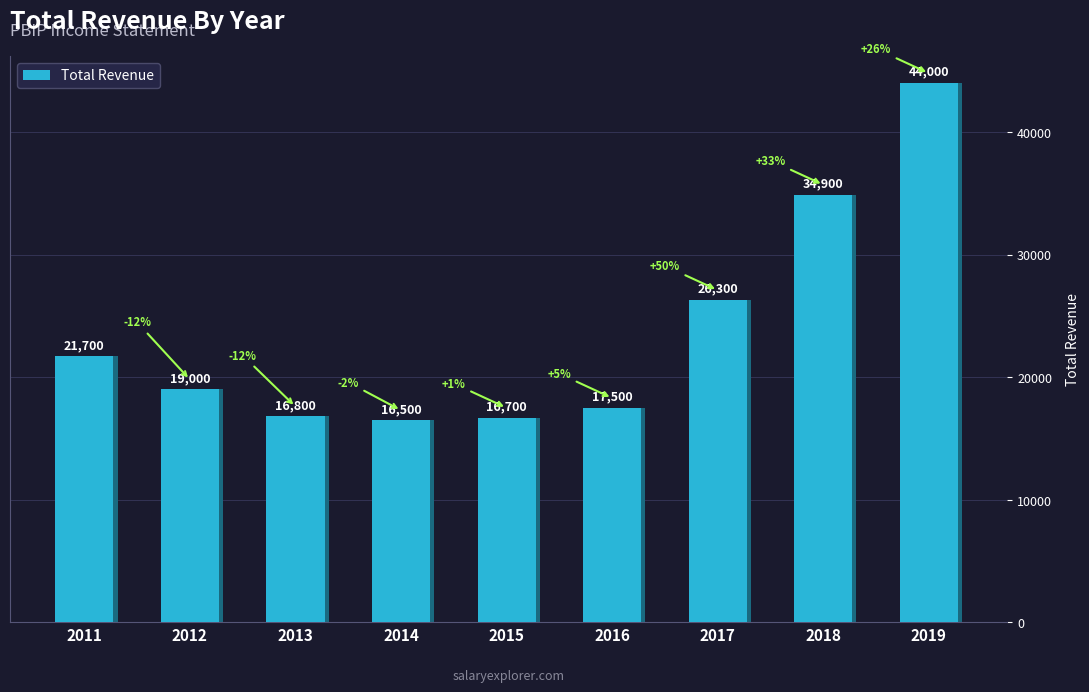

Are the bars horizontal?

No